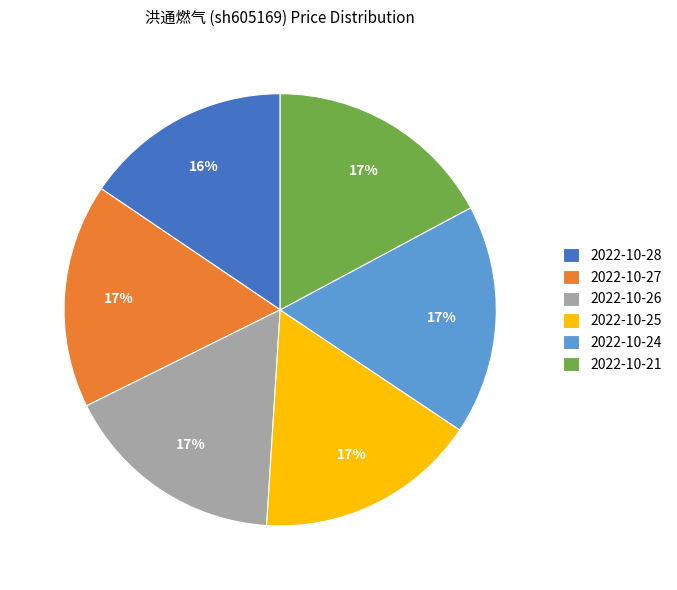

Is the sum of 2022-10-27 and 2022-10-25 greater than half?

No